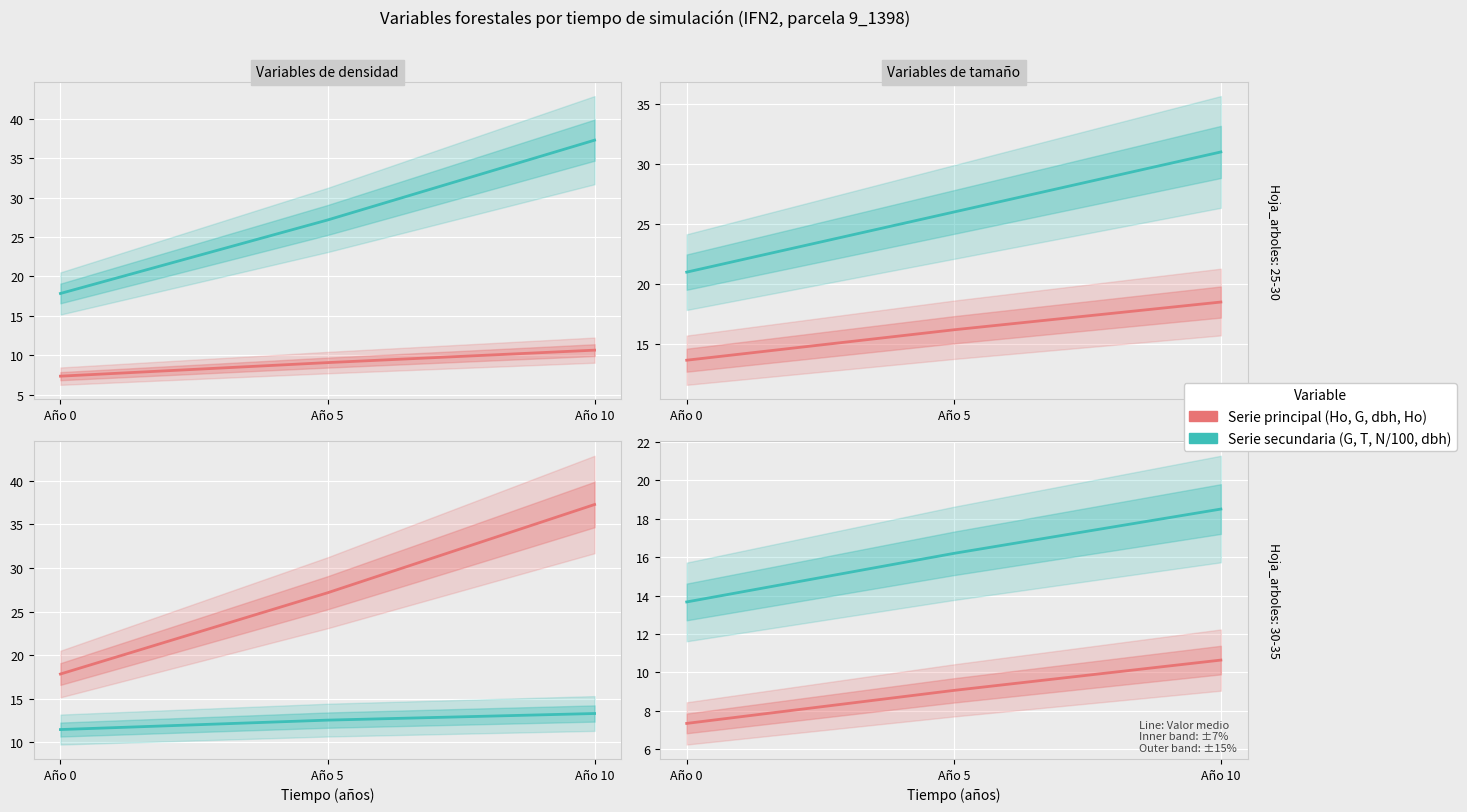

What is the sum of the G values at Año 10 and Año 5?

64.4